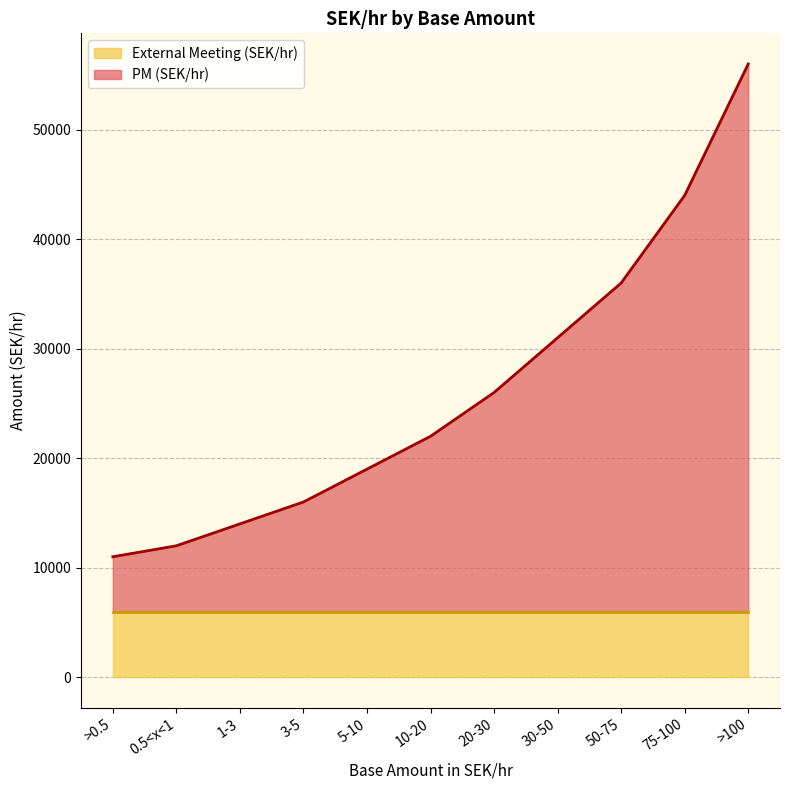

Reading left to right, extract all data points from this chart.

11000	12000	14000	16000	19000	22000	26000	31000	36000	44000	56000